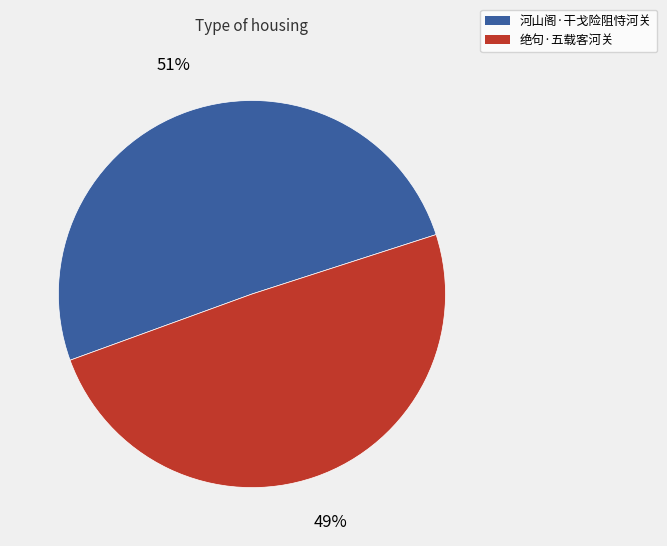

Between 河山阁·干戈险阻恃河关 and 绝句·五载客河关, which is larger?

河山阁·干戈险阻恃河关